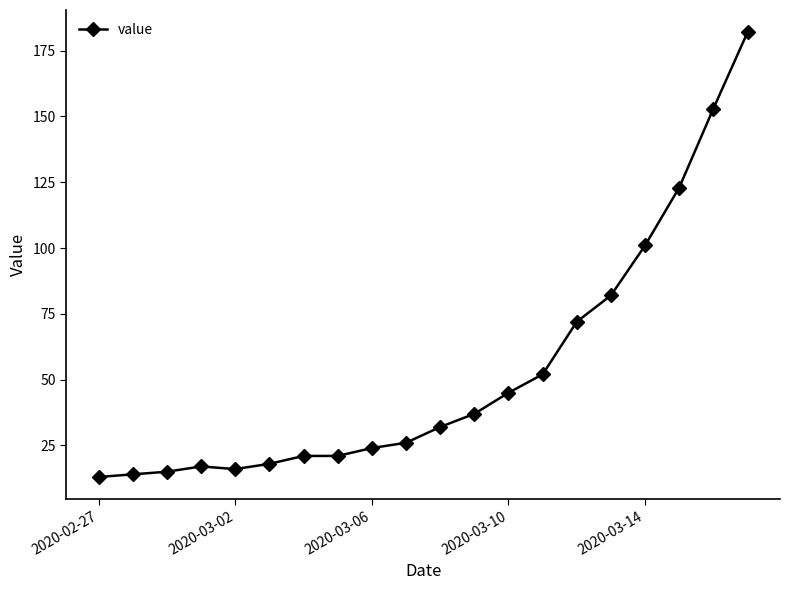

What is the sum of all values?

1064